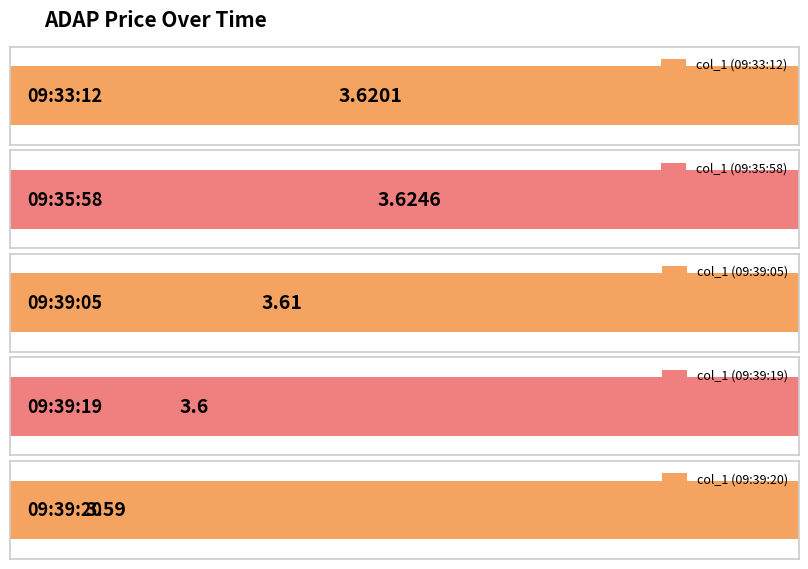

What is the value of the 2nd bar from the left?

3.6